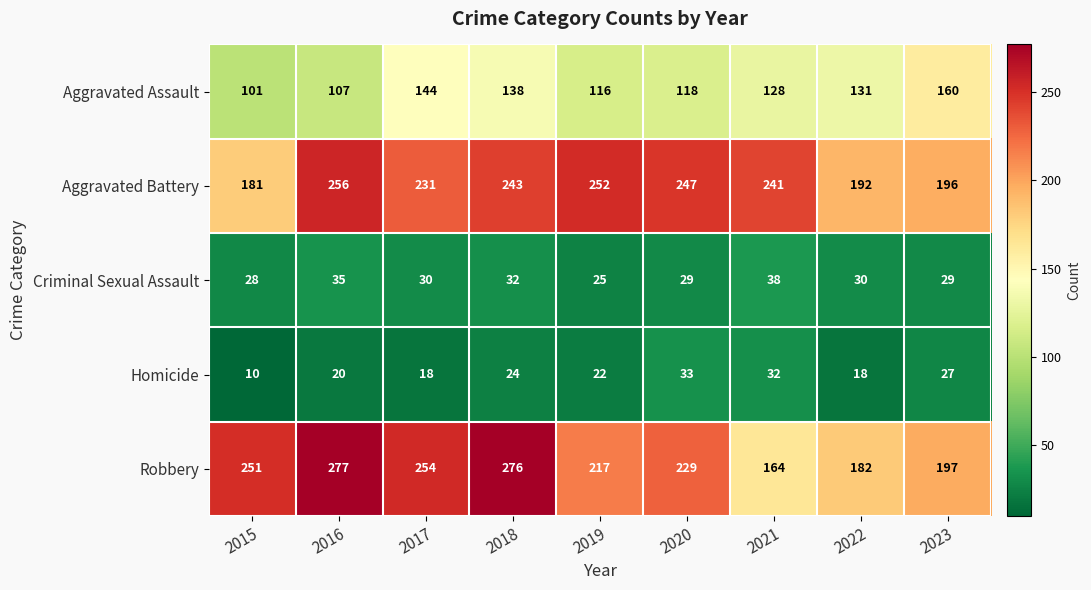

Which series has the largest total across all categories?

Robbery